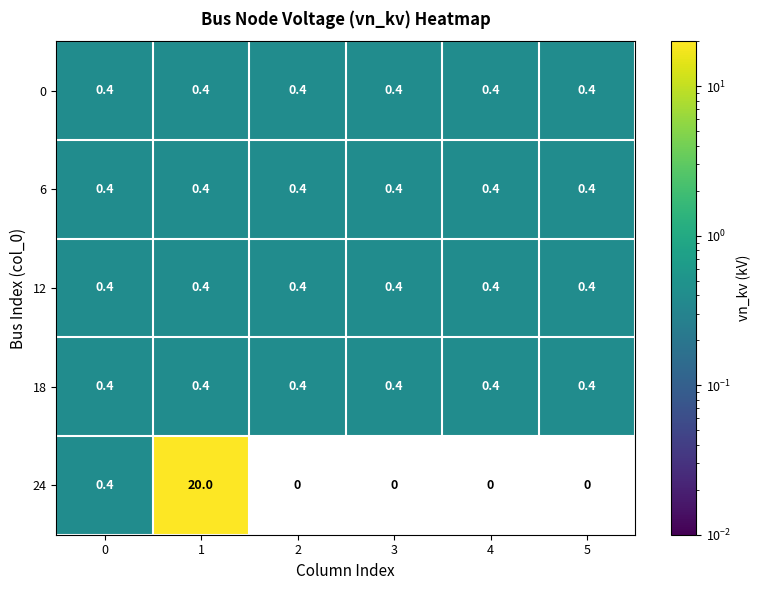

Reading left to right, extract all data points from this chart.

0: 0.4	0.4	0.4	0.4	0.4	0.4
6: 0.4	0.4	0.4	0.4	0.4	0.4
12: 0.4	0.4	0.4	0.4	0.4	0.4
18: 0.4	0.4	0.4	0.4	0.4	0.4
24: 0.4	20.0	0.0	0.0	0.0	0.0